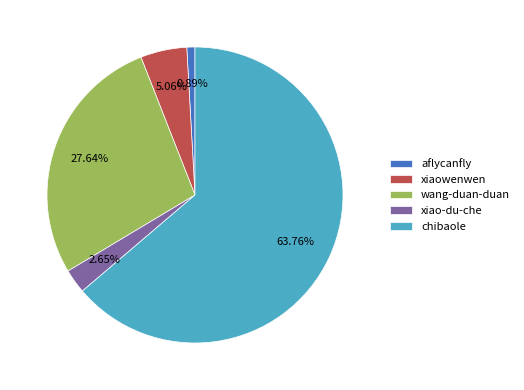

True or false: aflycanfly accounts for 1% of the total.

True